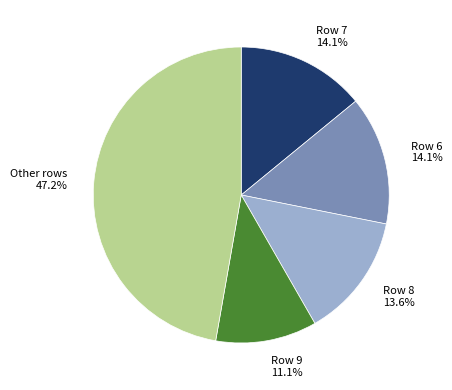

Is there a majority slice in this chart?

No